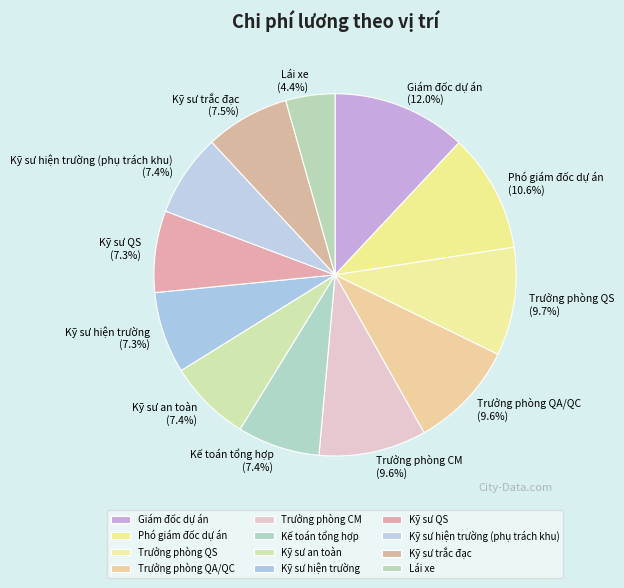

Is there any slice that represents more than half of the pie?

No